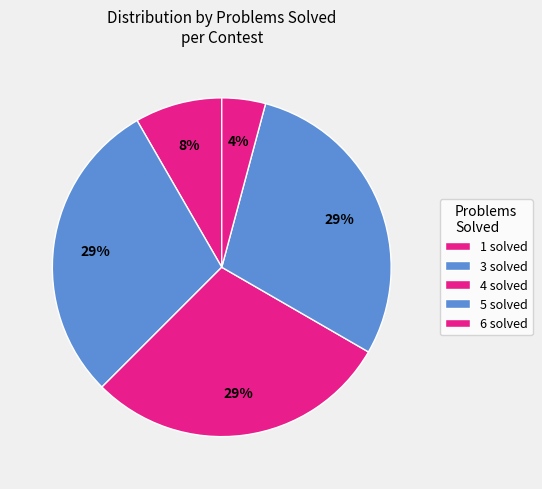

Count the number of slices in the pie.

5